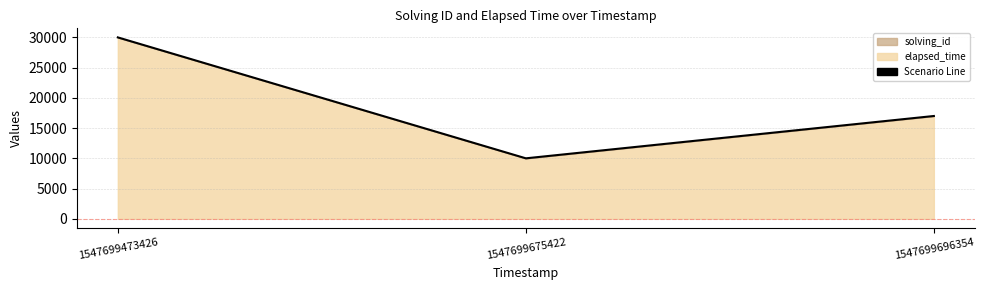

Does the chart have visible grid lines?

Yes